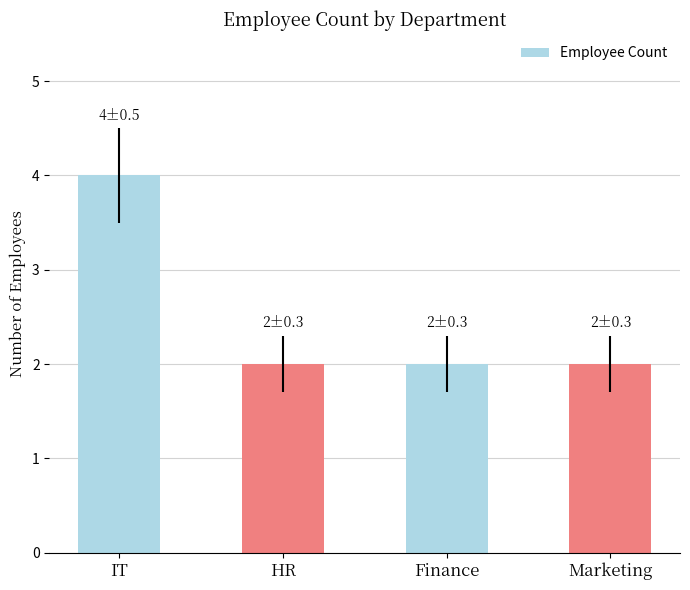

What is the minimum value shown in the chart?

2